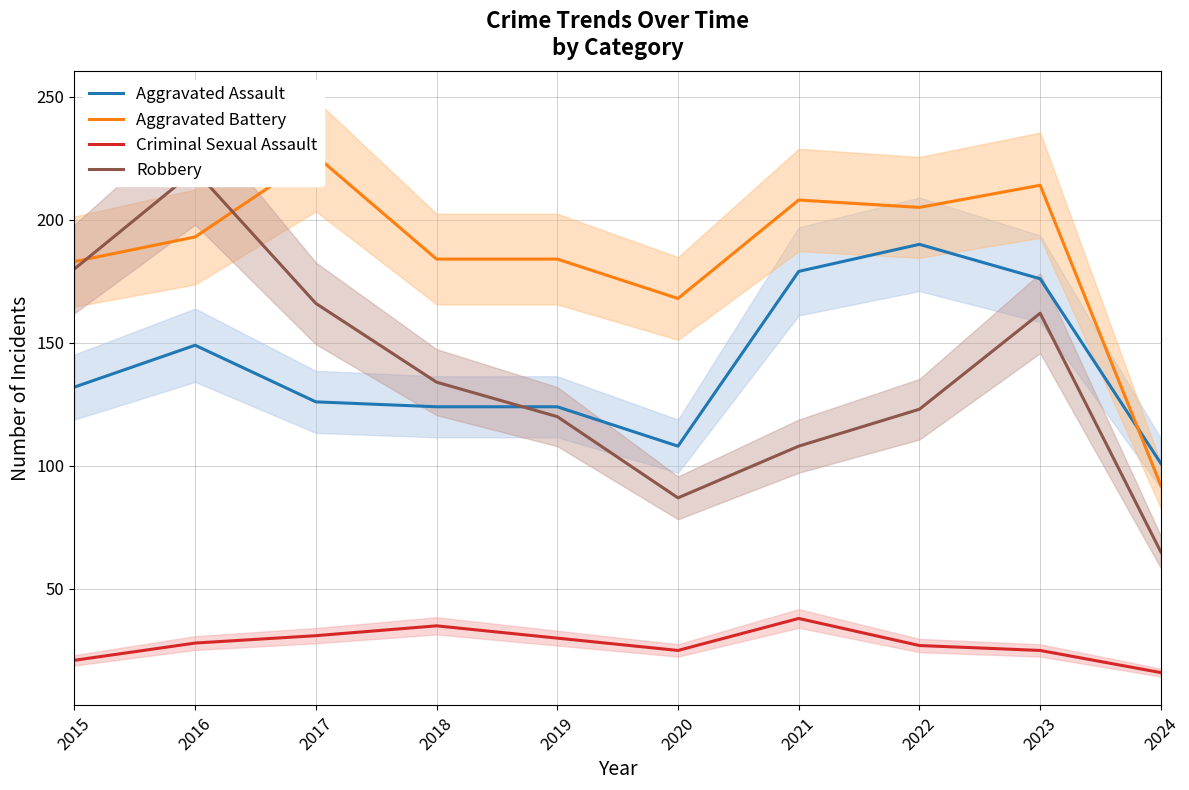

At which category is the sum across all series the highest?

2016